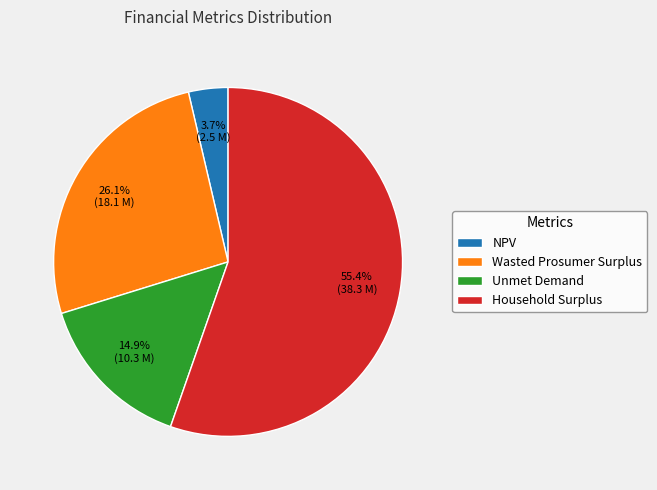

Is there any slice that represents more than half of the pie?

Yes